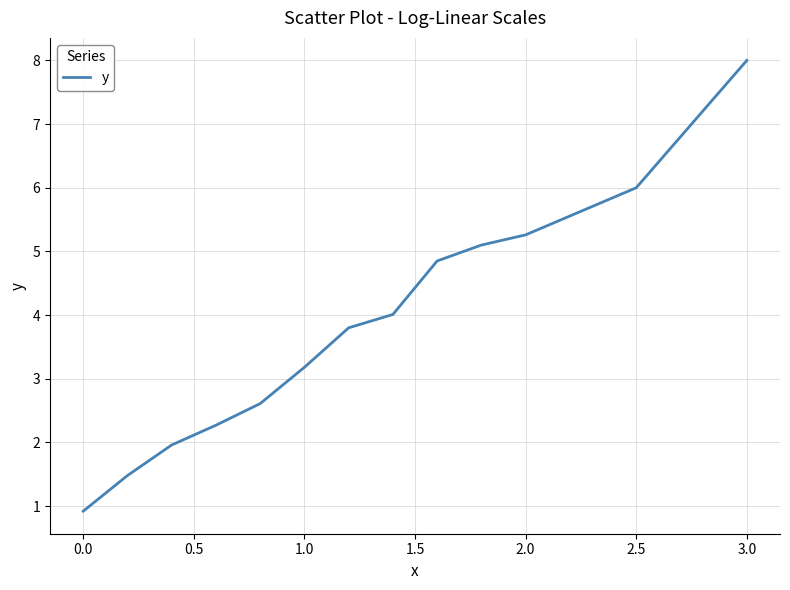

How many values exceed 3?

8